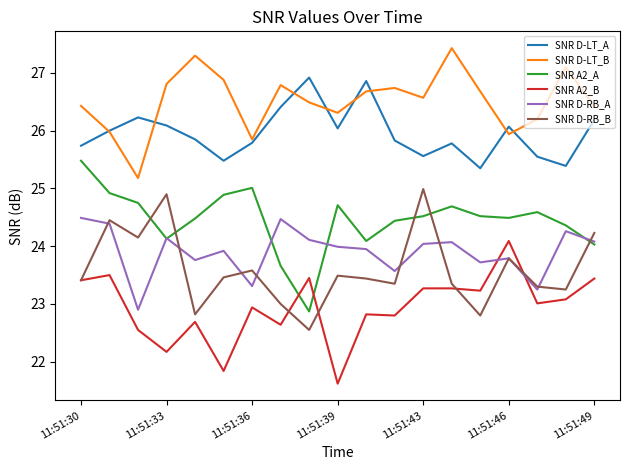

True or false: SNR A2_B and SNR D-LT_A intersect in this chart.

False